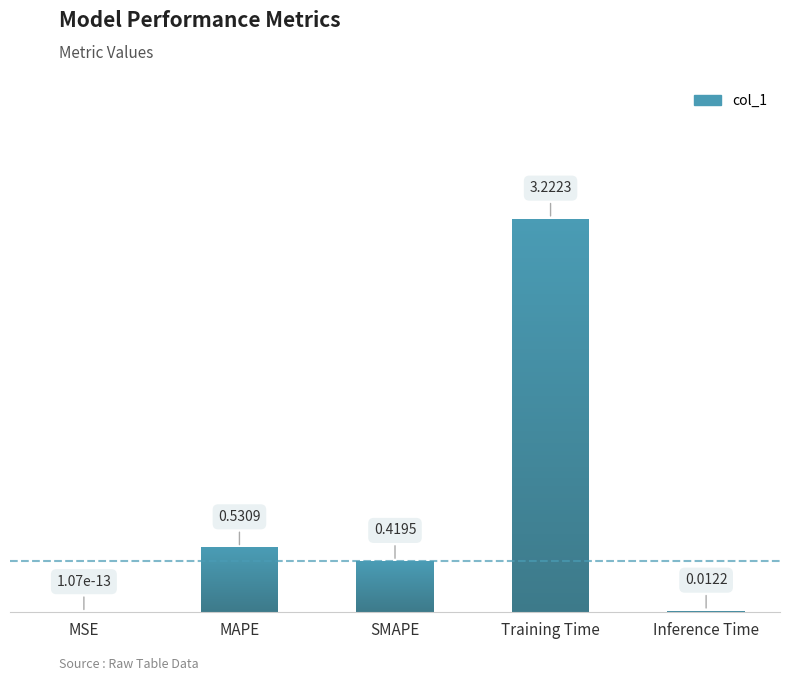

The value at SMAPE is 0.4. True or false?

True